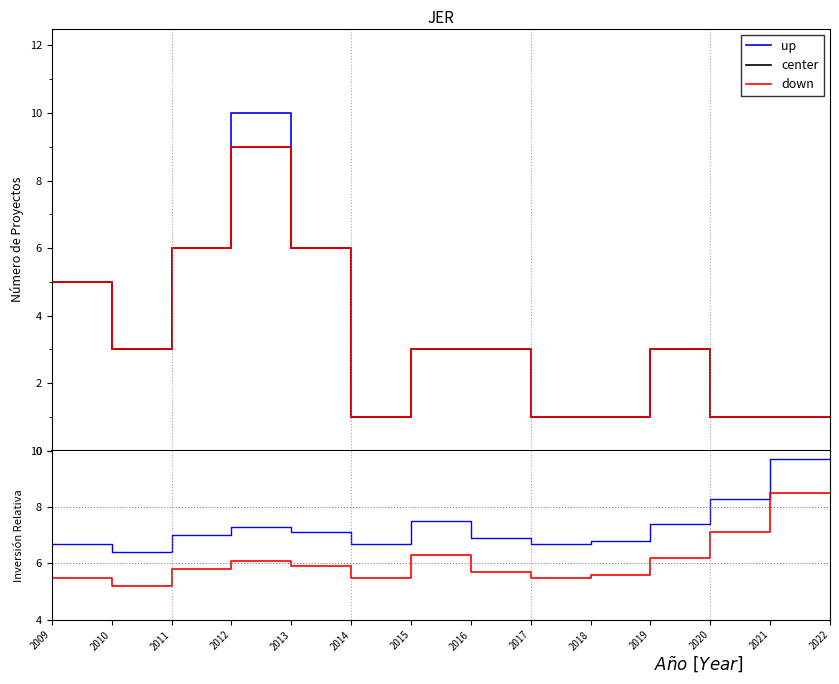

In center, how many points are lower than both neighbors (excluding endpoints)?

2